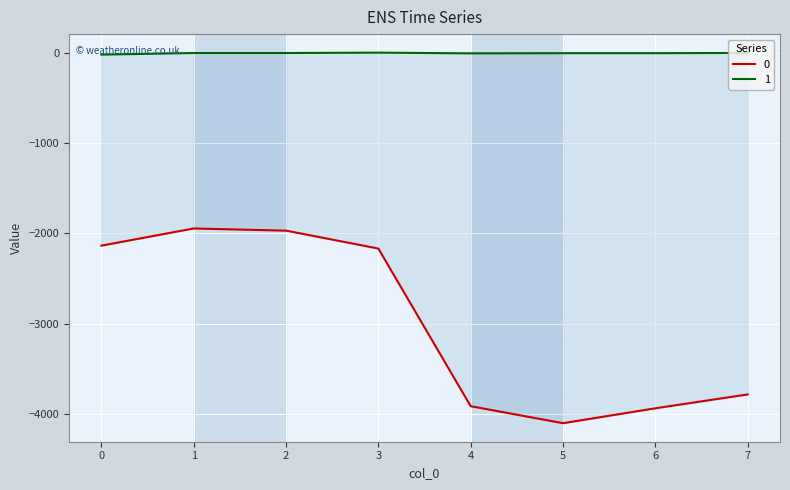

How many lines are shown in the chart?

2